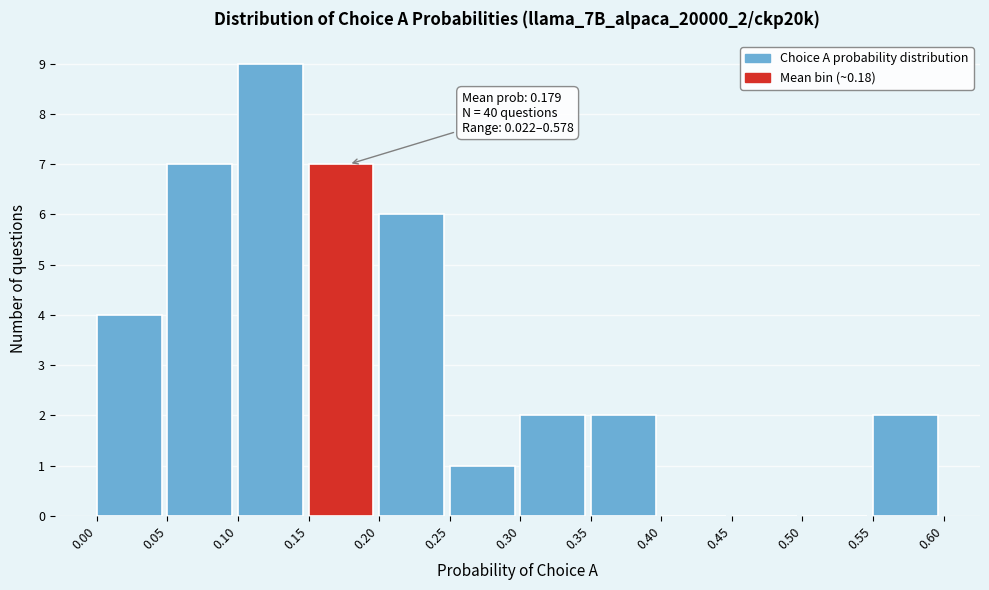

Over which range of the x-axis is the bar tallest?

0.10 to 0.15